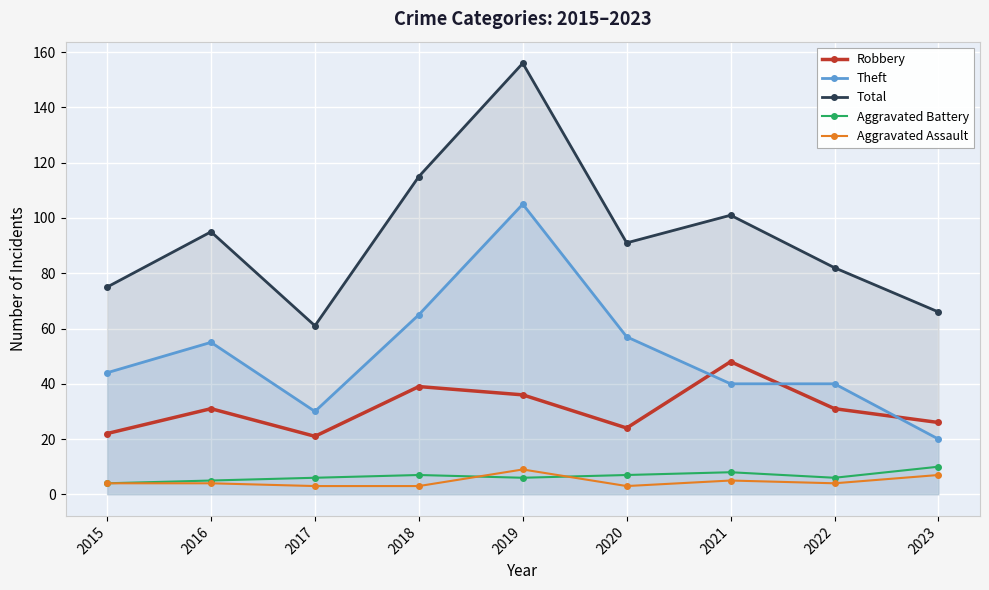

At which category is the sum across all series the highest?

2019